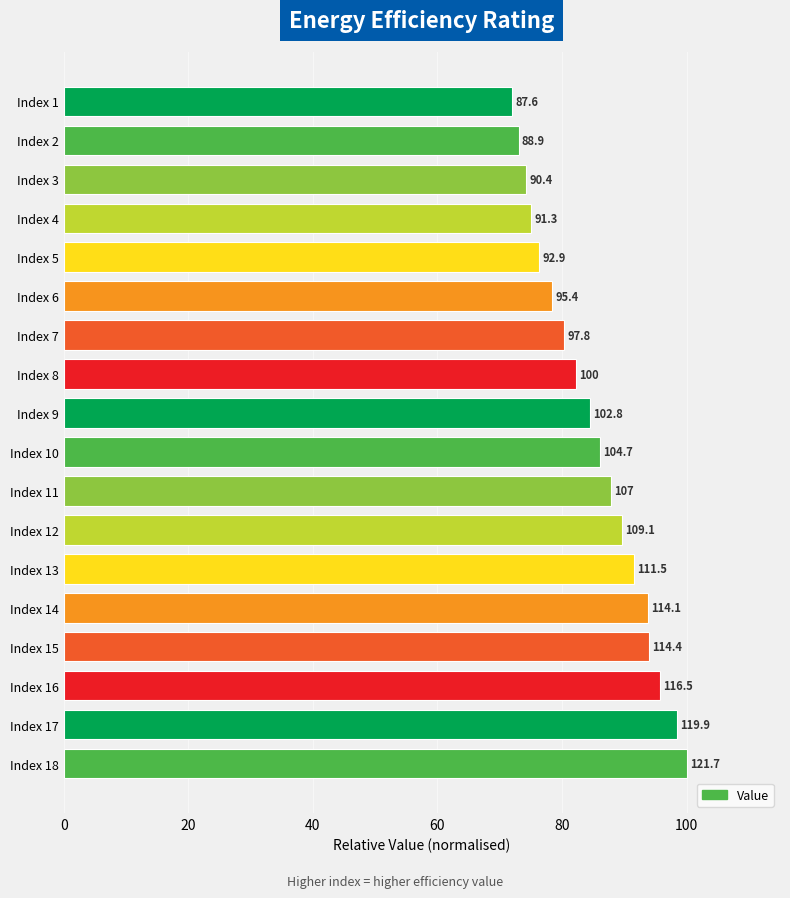

Are the bars horizontal?

Yes